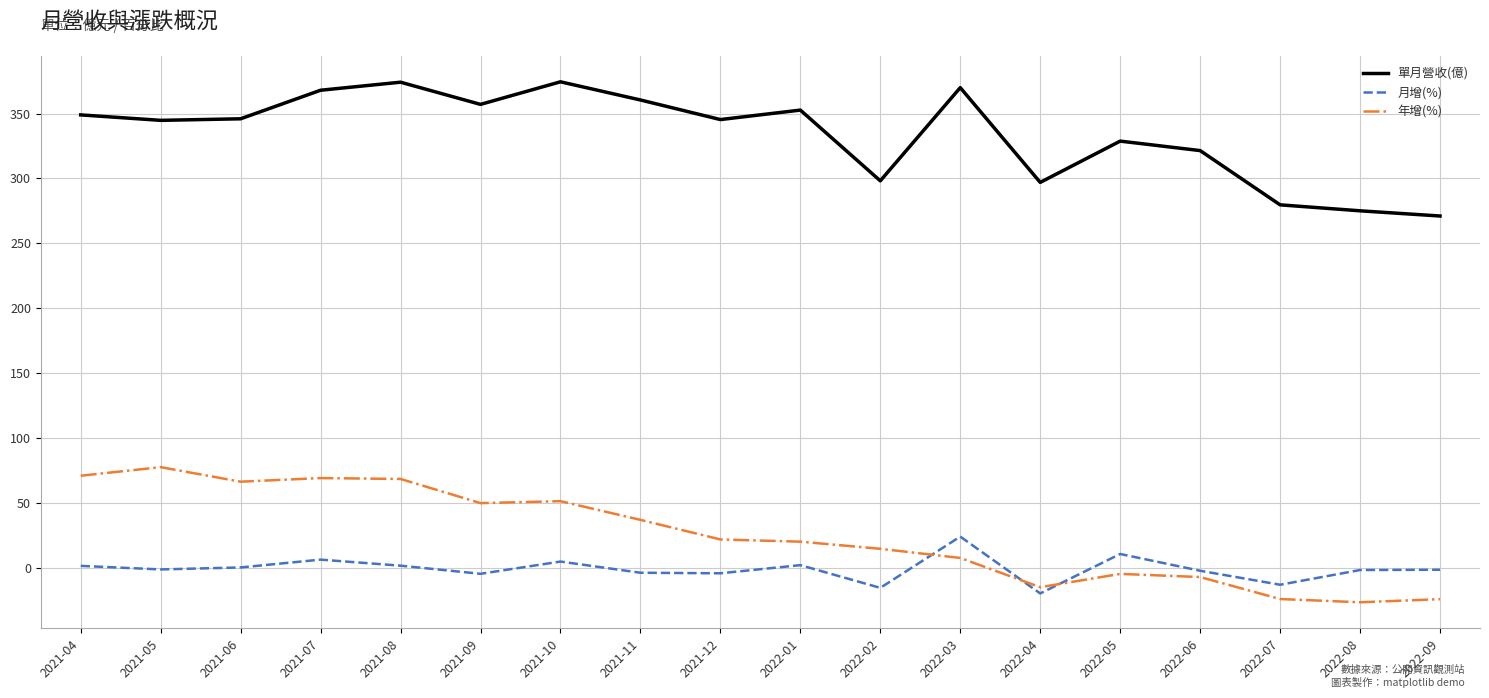

What value does the 年增(%) series have at 2022-08?

-26.5